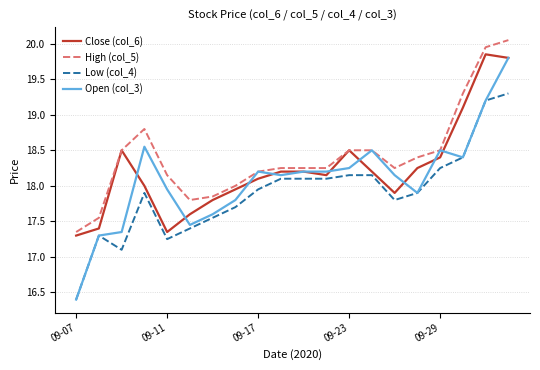

At how many categories does at least one series exceed 17?

20